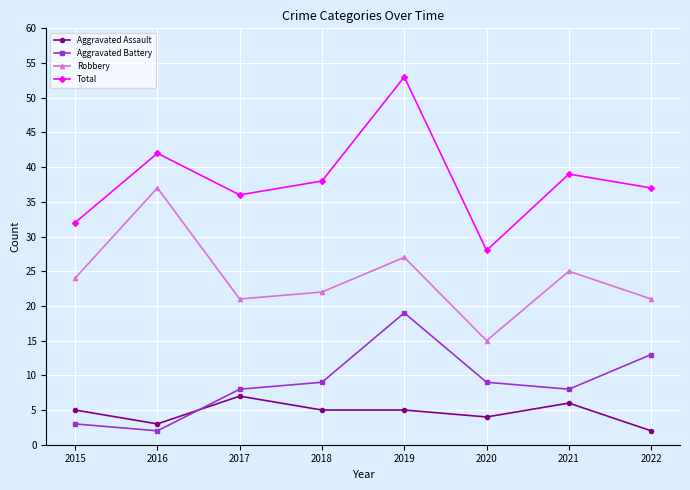

What is the difference between the maximum and minimum values in the Total series?

25